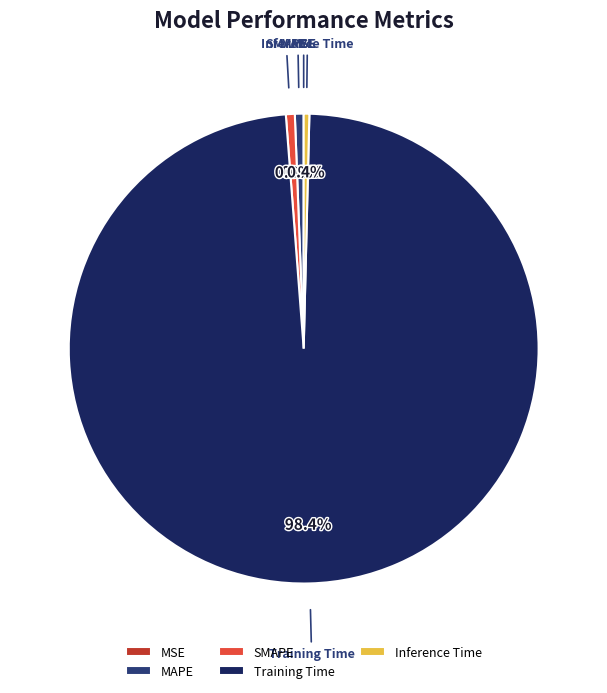

To the nearest percent, what percentage of the pie is Training Time?

98%